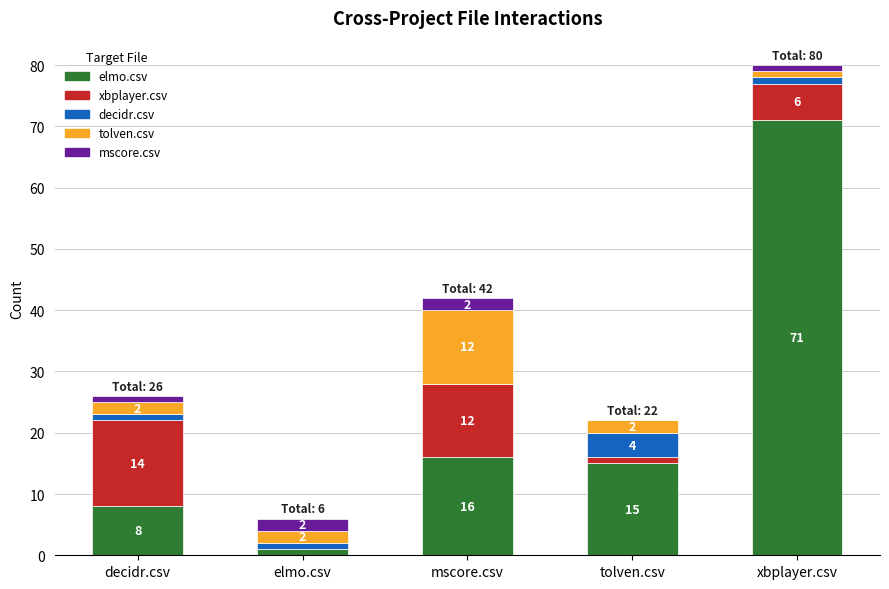

Reading left to right, transcribe the values for elmo.csv.

decidr.csv=8	elmo.csv=1	mscore.csv=16	tolven.csv=15	xbplayer.csv=71